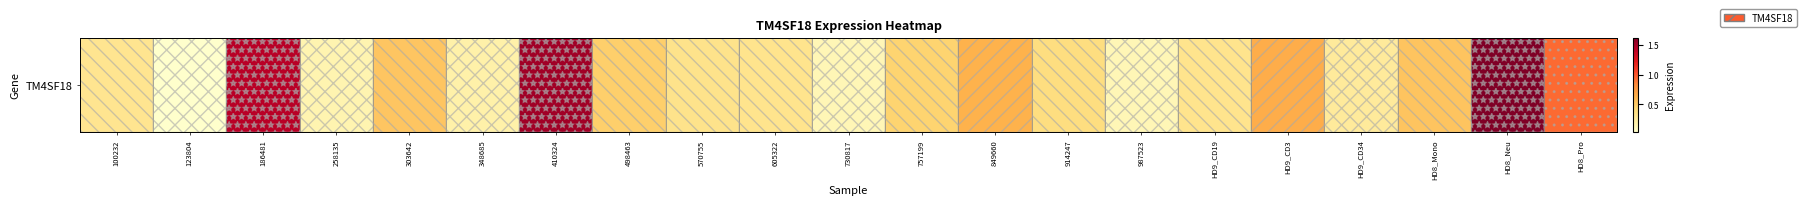

The chart shows a value of 0.9 at HD8_Neu. True or false?

False